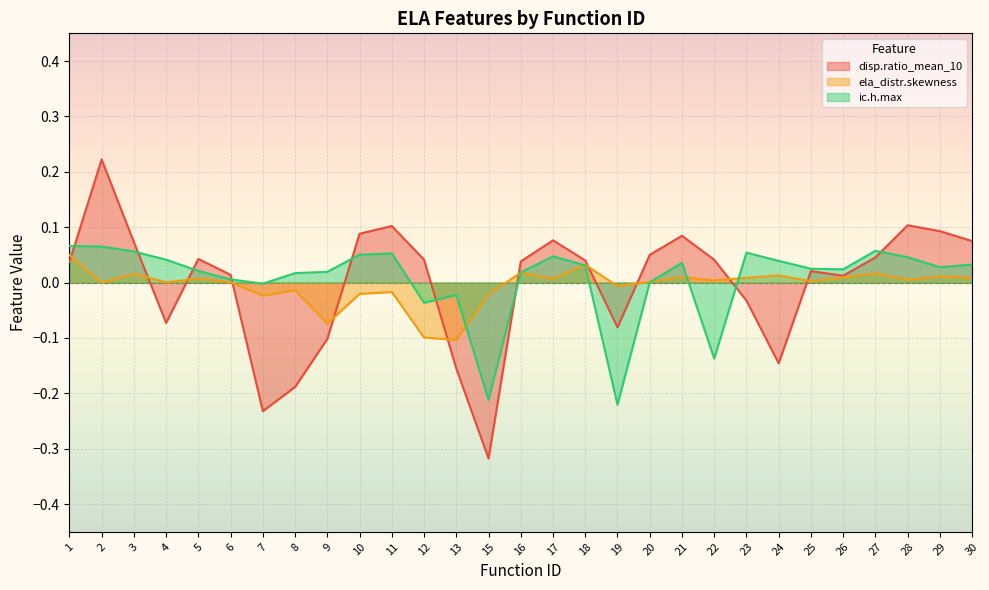

What is the smallest value displayed?

-0.3